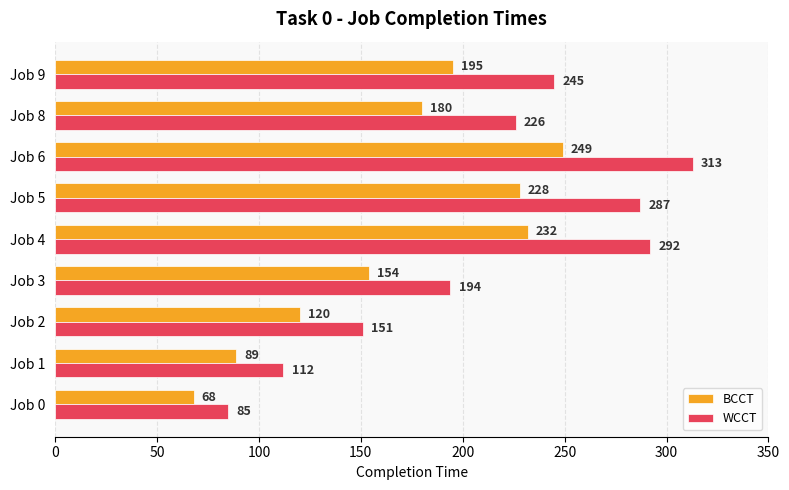

At which label does WCCT reach its peak?

Job 6